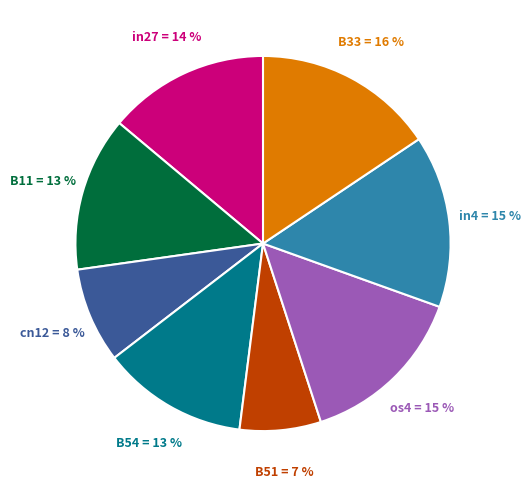

Which slice is the largest?

B33